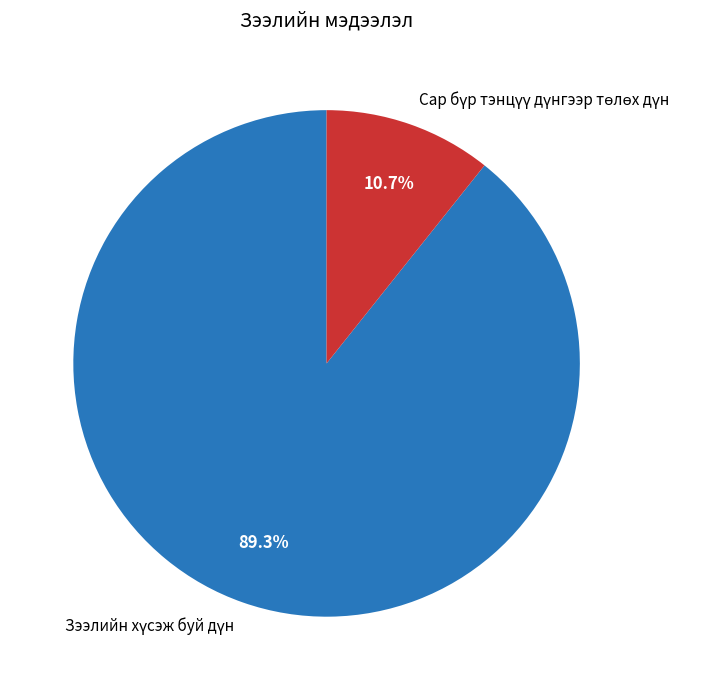

Is there a majority slice in this chart?

Yes